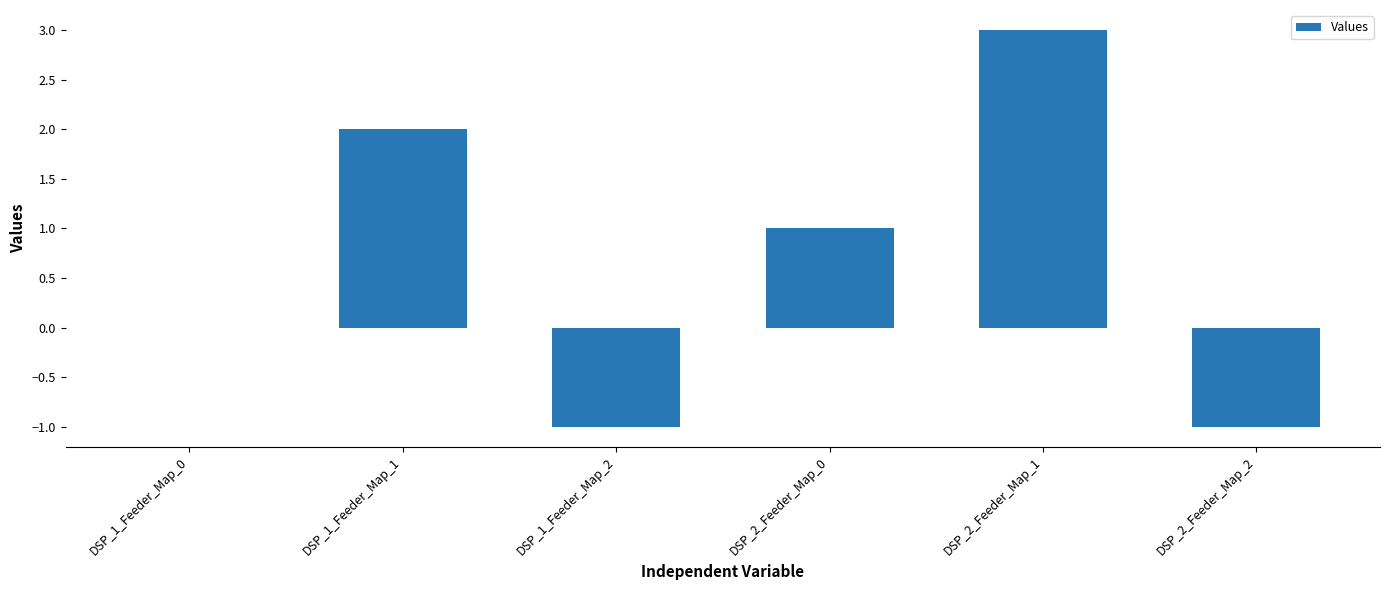

Which label corresponds to the largest value in the chart?

DSP_2_Feeder_Map_1